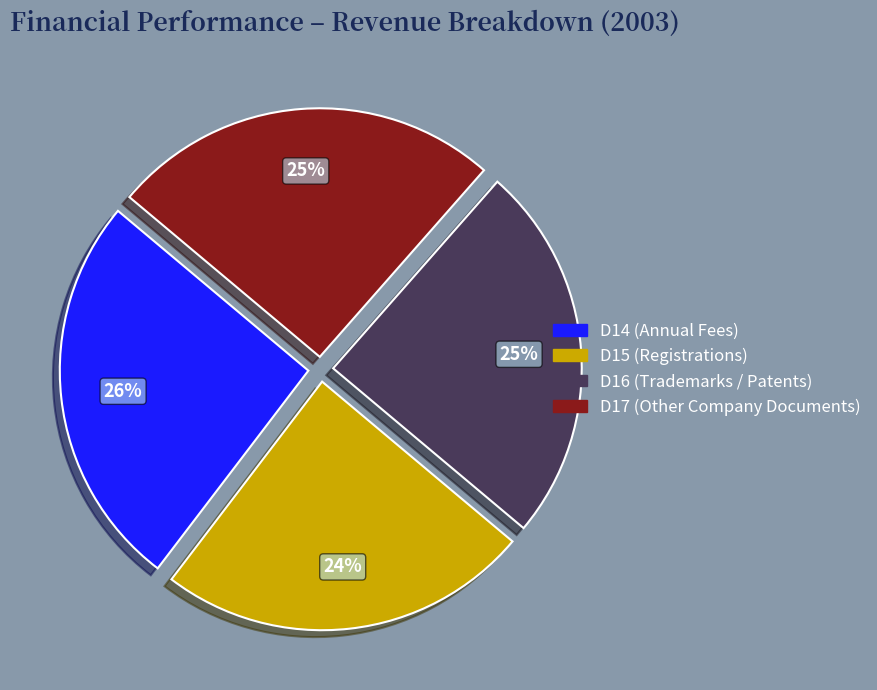

To the nearest percent, what is the average slice percentage?

25%